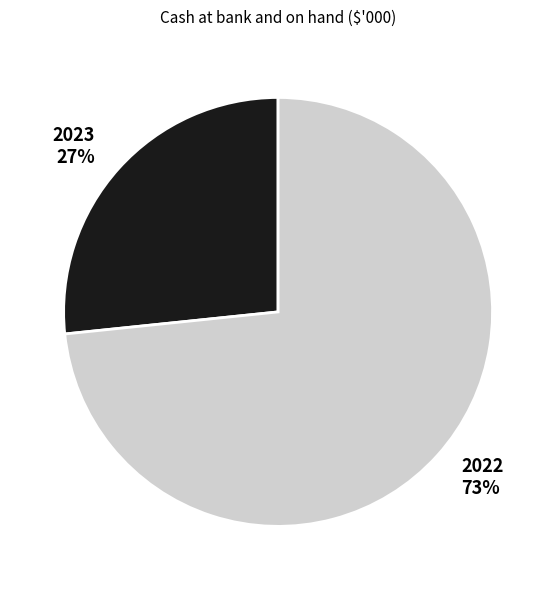

Do 2022 and 2023 together represent more than half of the pie?

Yes